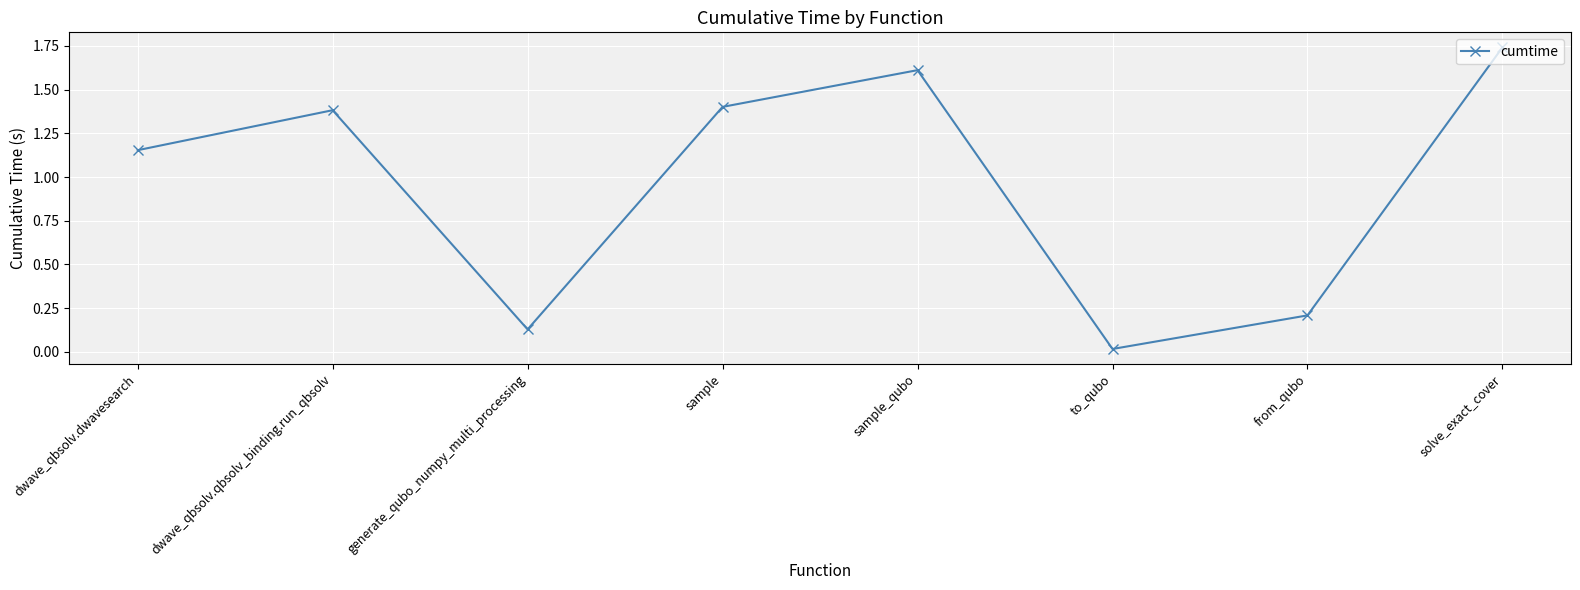

Between from_qubo and dwave_qbsolv.qbsolv_binding.run_qbsolv, which is larger?

dwave_qbsolv.qbsolv_binding.run_qbsolv